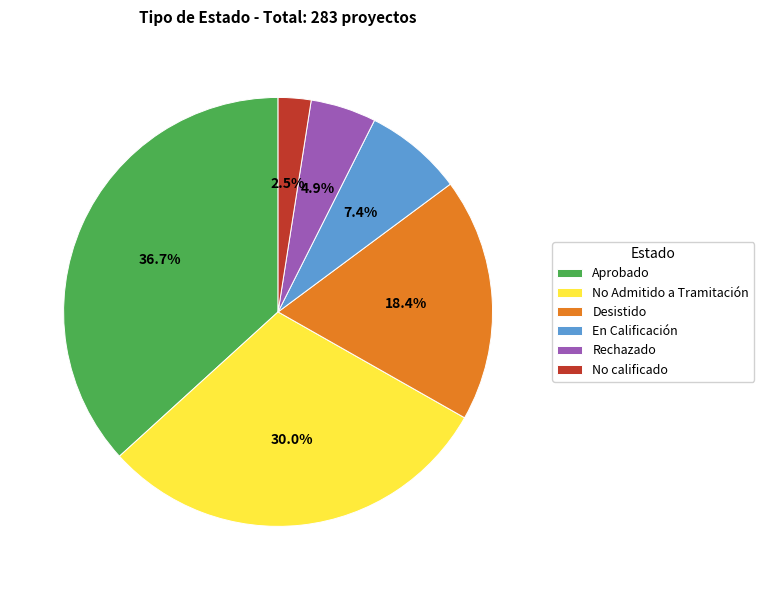

Approximately how many times larger is the value at Desistido compared to Aprobado?

0.5